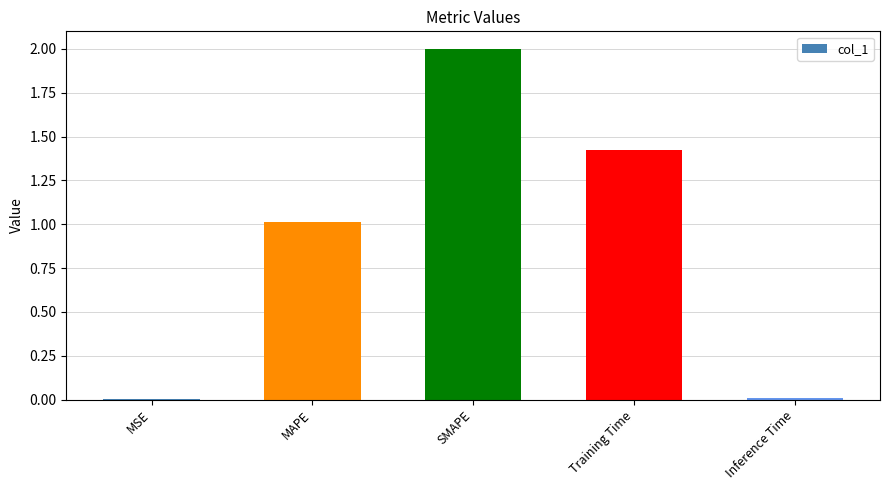

True or false: the data shows 0.0 at Inference Time.

True